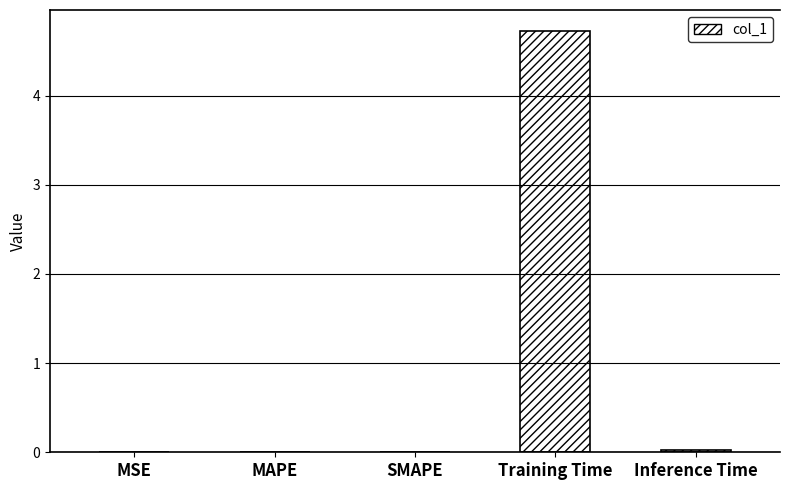

What is the maximum value shown in the chart?

4.7